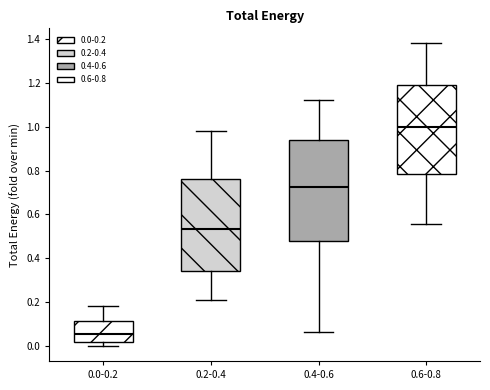

Which box is the tallest, from its lower edge to its upper edge?

0.4-0.6